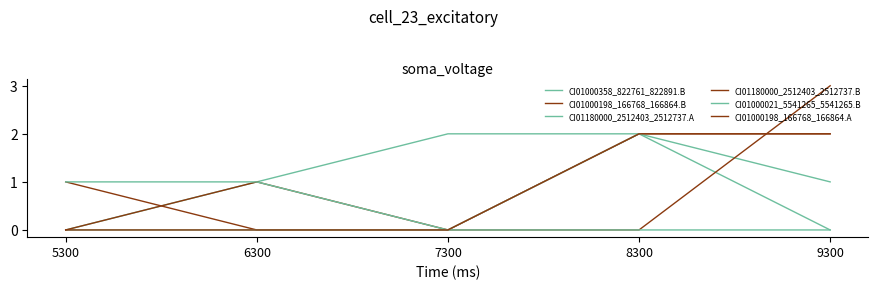

True or false: CI01180000_2512403_2512737.A and CI01000198_166768_166864.A cross at least once.

False